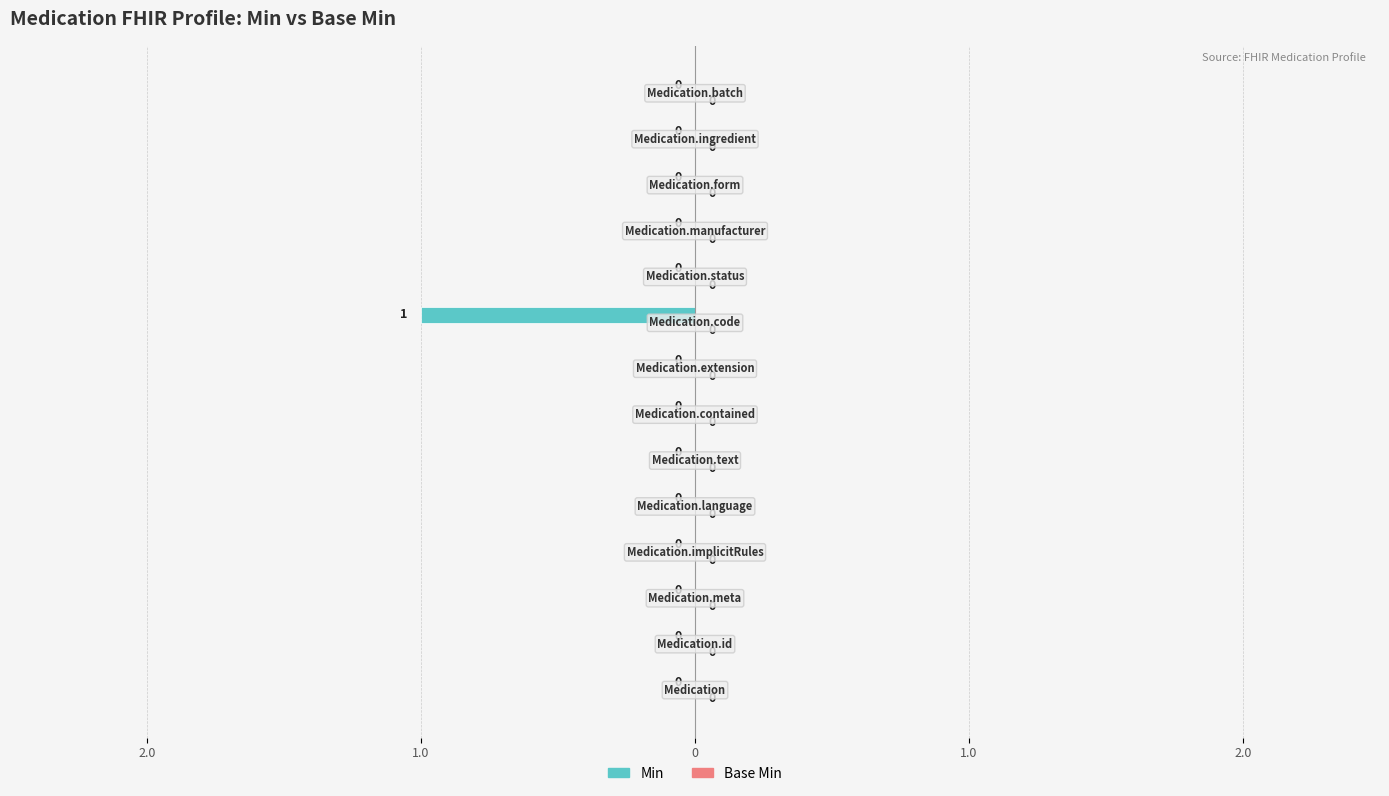

Does the chart contain stacked bars?

No